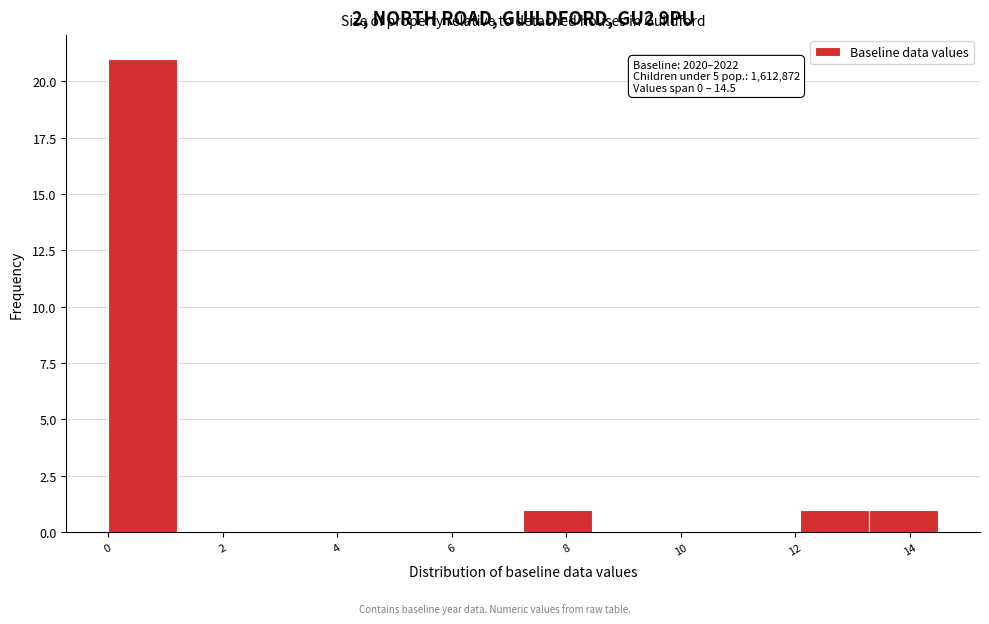

Which range on the x-axis has the tallest bar?

0.0 to 1.2